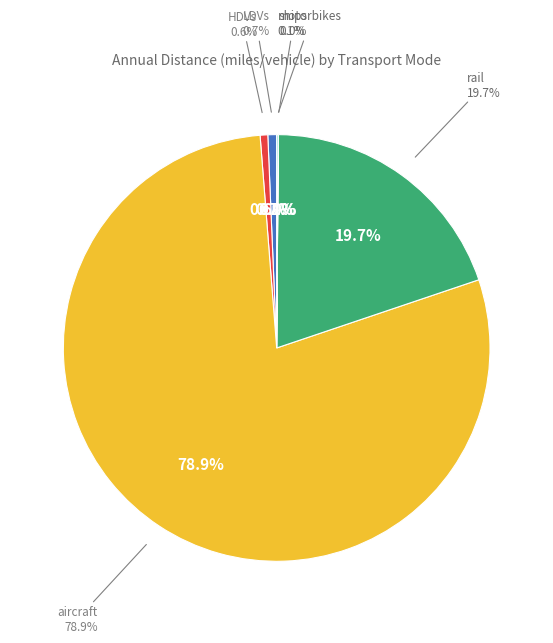

Is it true that aircraft is 79% of the pie?

True